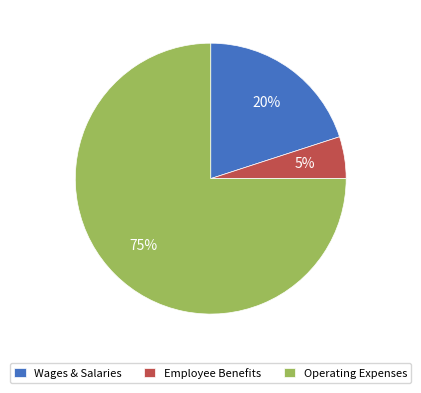

To the nearest percent, what is the difference between the Employee Benefits and Operating Expenses slice percentages?

70%